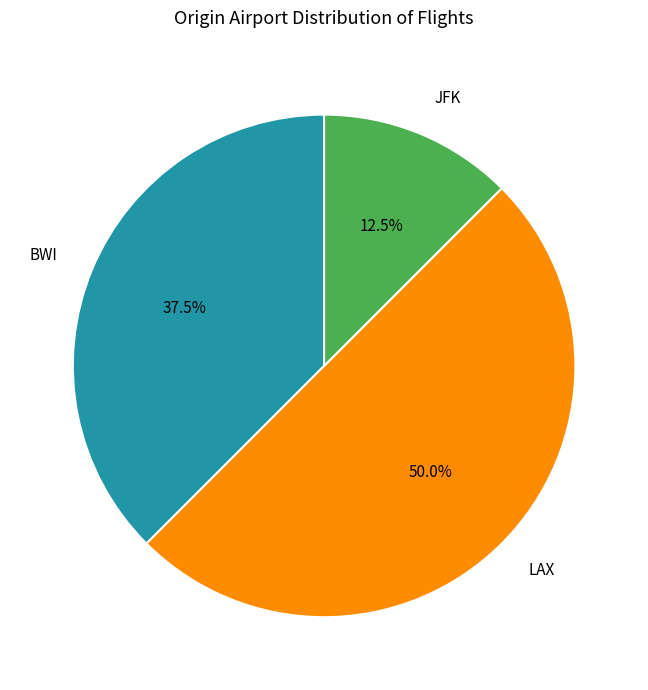

Between JFK and LAX, which is larger?

LAX